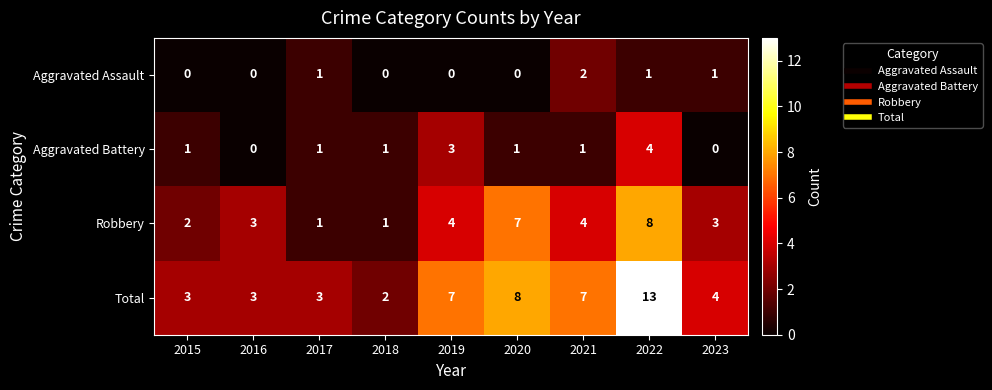

How many Aggravated Assault values are between 0 and 1?

8